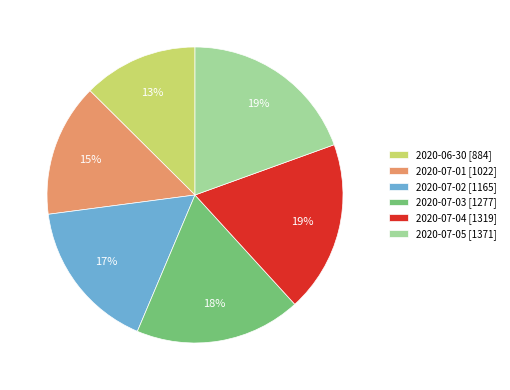

Is there a majority slice in this chart?

No